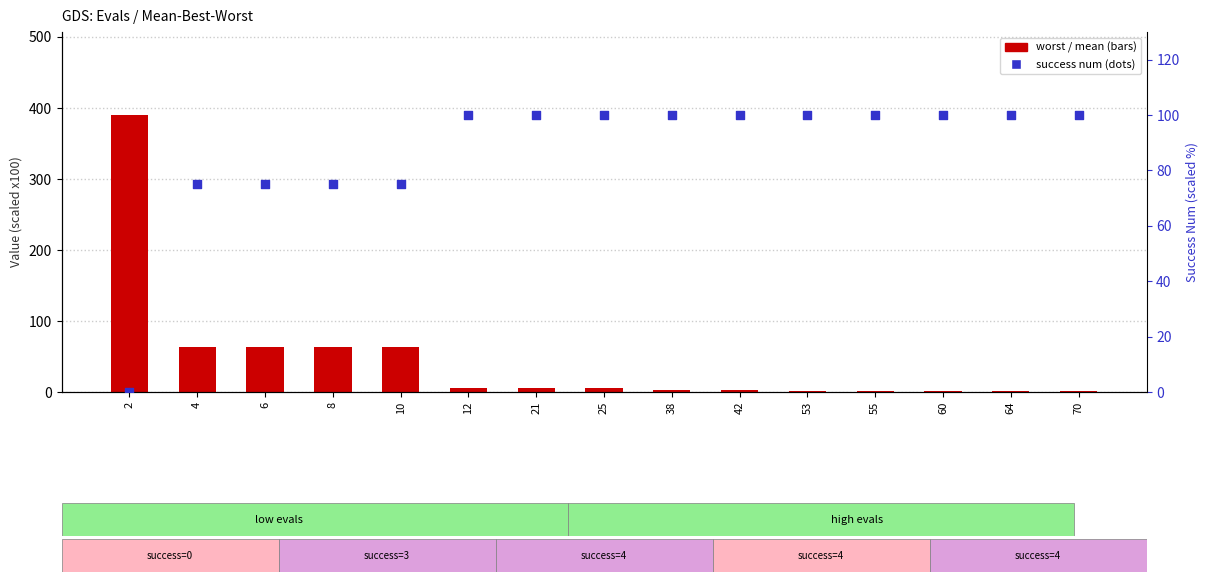

What is the total value across all series at 38?

103.6